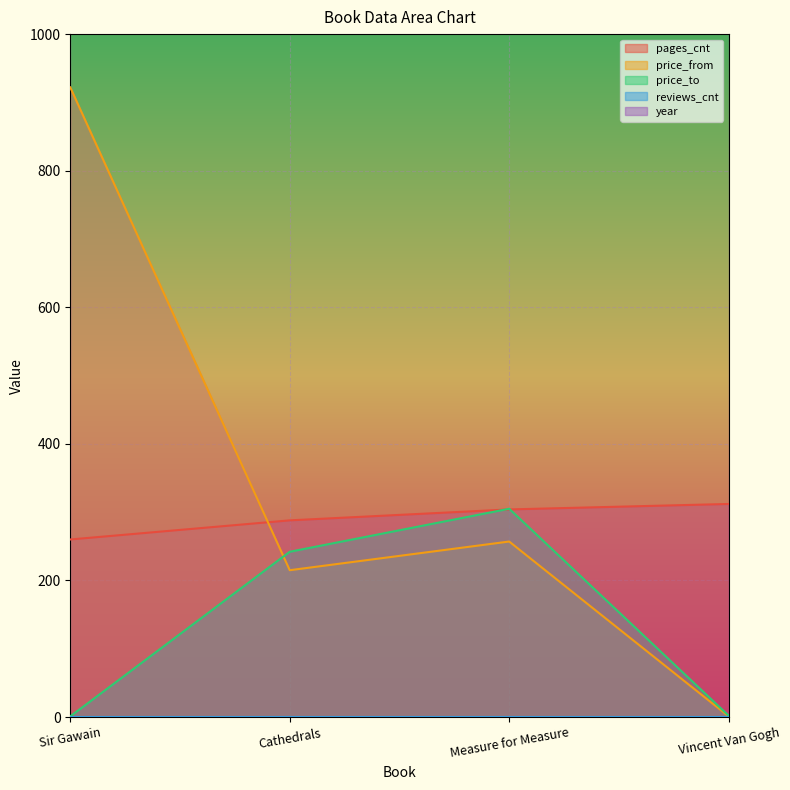

Count the pages_cnt values in the range 288 to 312.

3